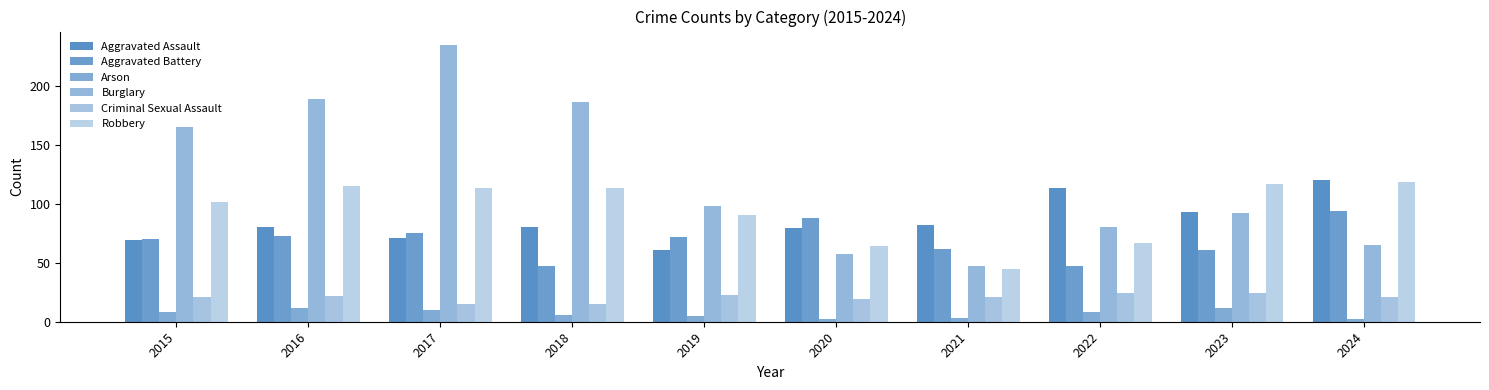

How many data points does each series have?

10